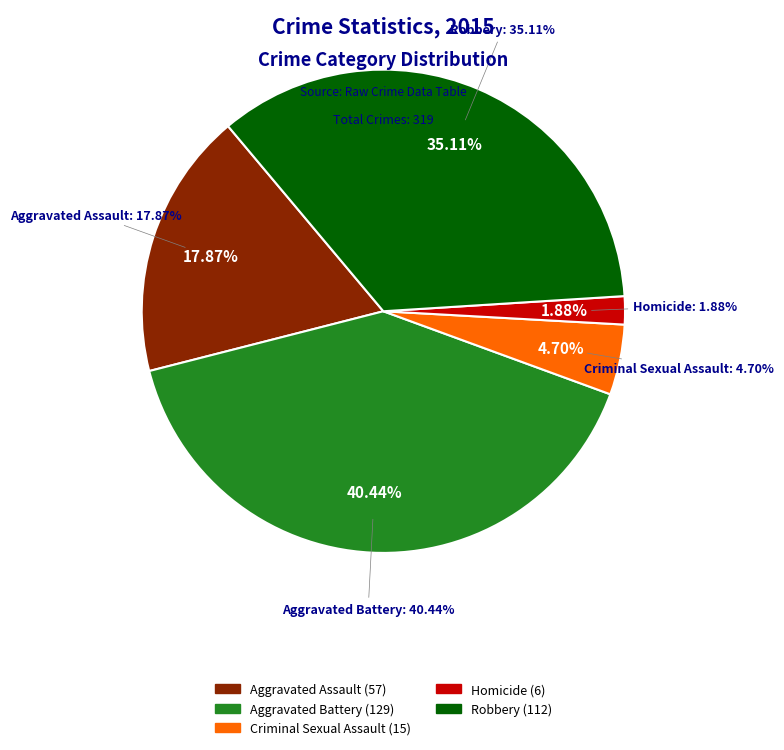

Which slice is the smallest?

Homicide